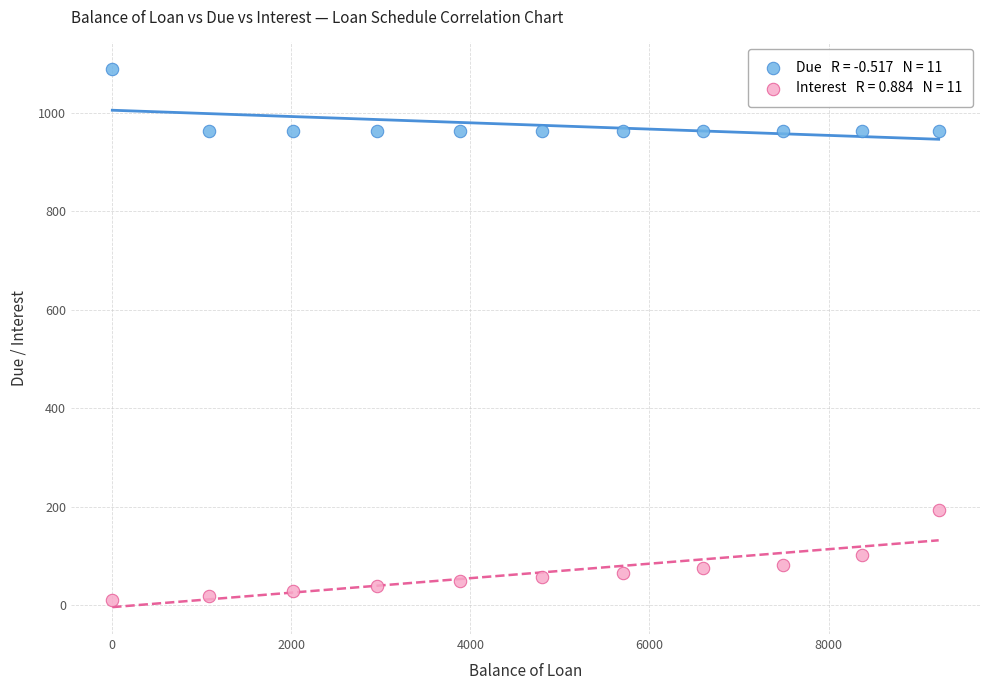

Across all series, what Y value is closest to 549?

194.0